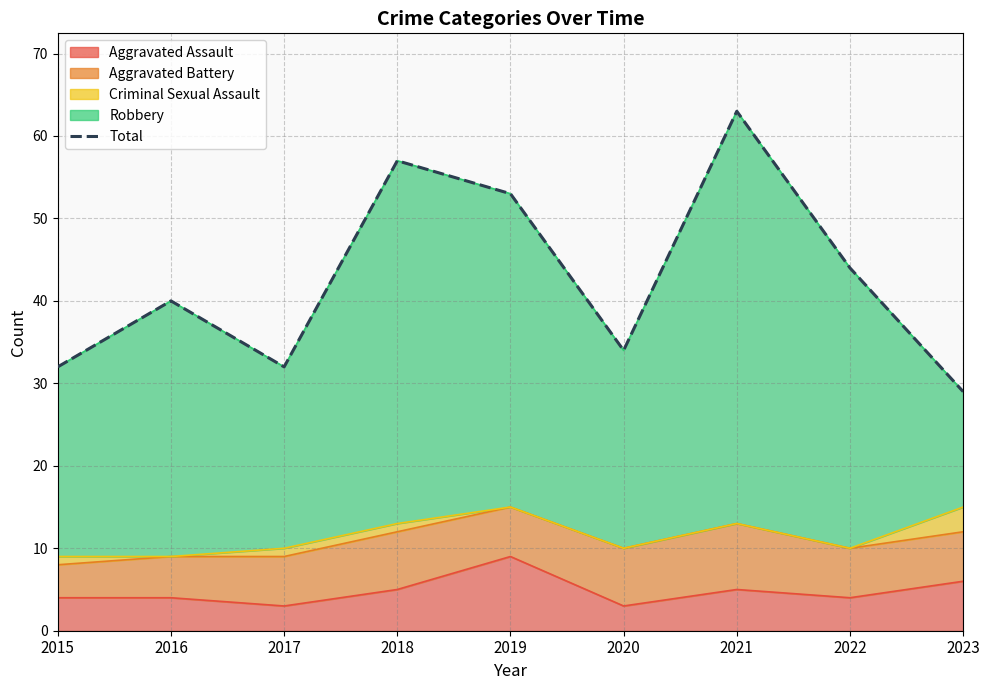

What is the value of the 2nd point from the left?

40